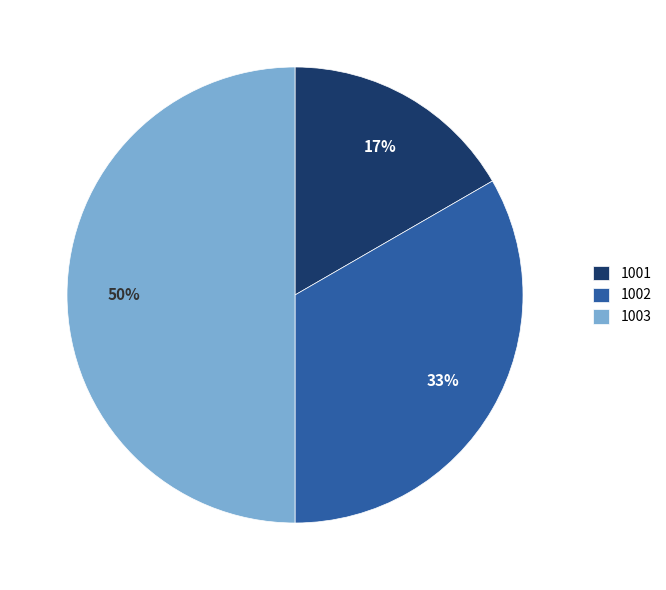

What percentage is the 1003 slice, to the nearest percent?

50%